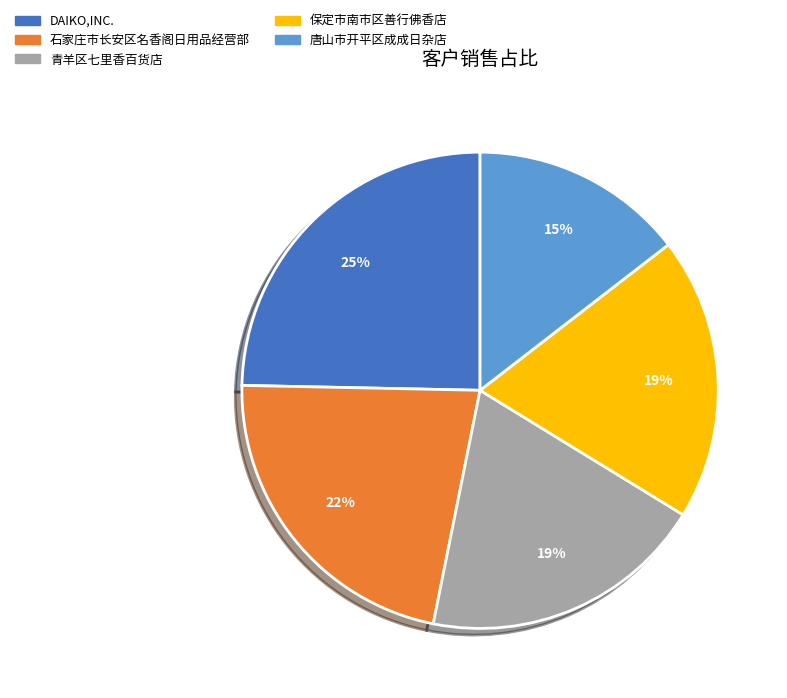

Count the number of slices in the pie.

5